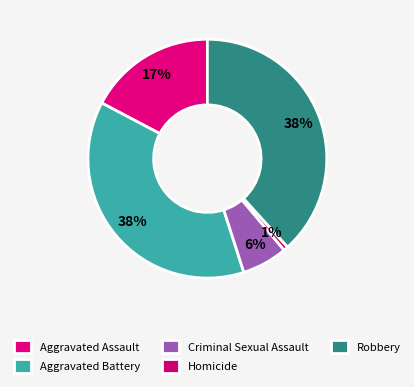

What percentage is NOT represented by Homicide?

99.4%